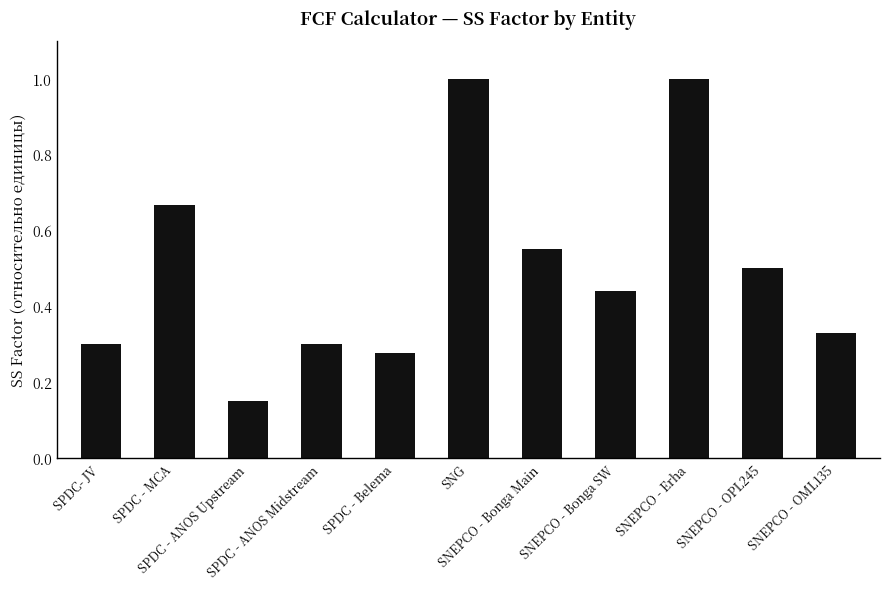

What is the average value?

0.5